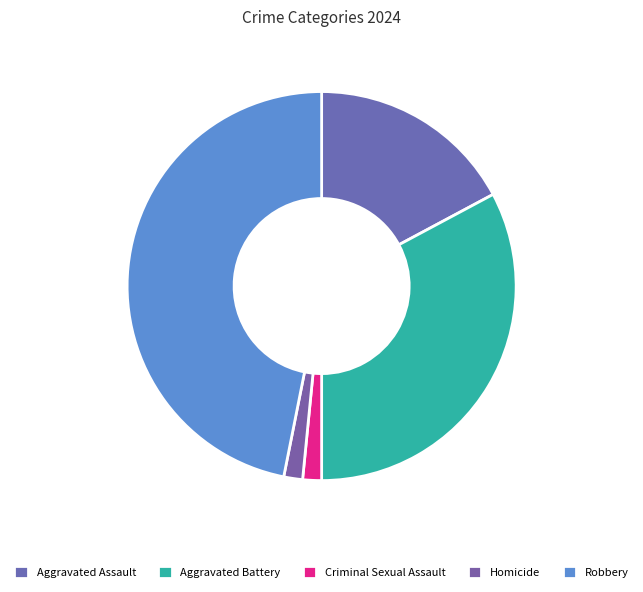

Combined, what portion of the pie is Robbery and Aggravated Assault?

64.1%